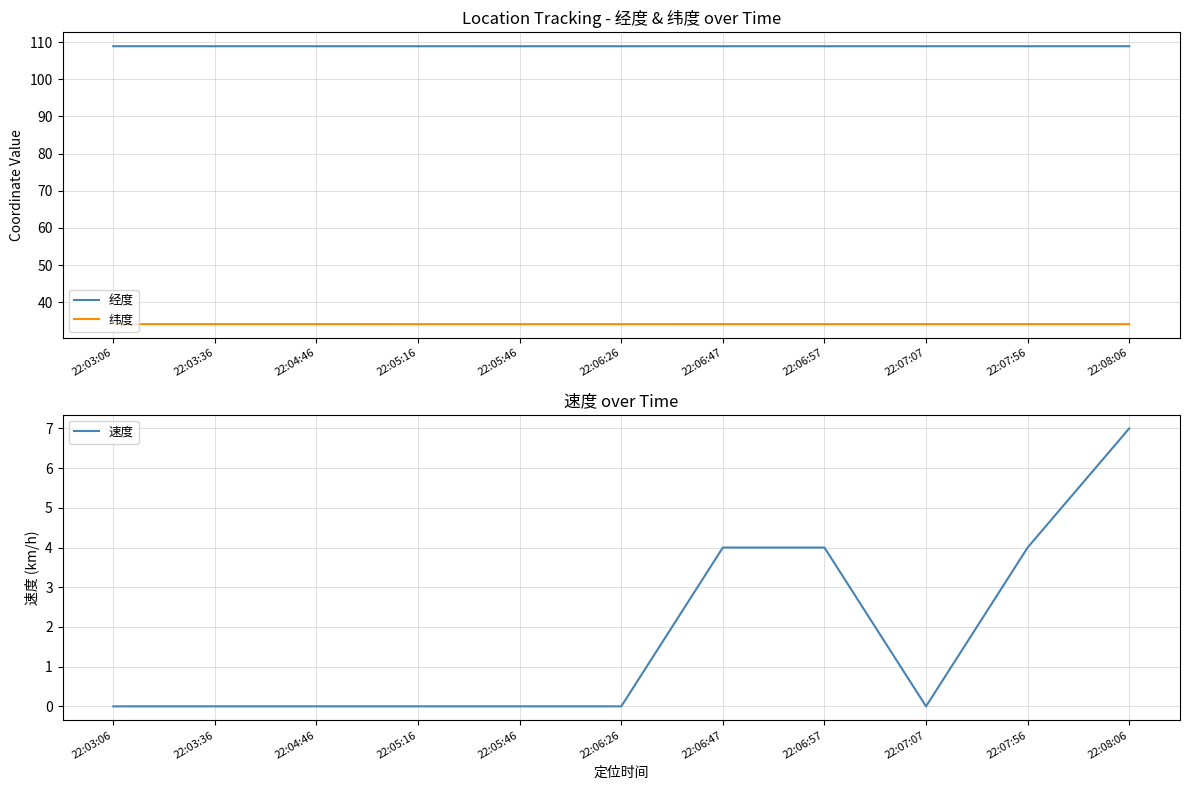

Reading right to left, extract all data points from this chart.

经度: 22:08:06=108.9	22:07:56=108.9	22:07:07=108.9	22:06:57=108.9	22:06:47=108.9	22:06:26=108.9	22:05:46=108.9	22:05:16=108.9	22:04:46=108.9	22:03:36=108.9	22:03:06=108.9
纬度: 22:08:06=34.1	22:07:56=34.1	22:07:07=34.1	22:06:57=34.1	22:06:47=34.1	22:06:26=34.1	22:05:46=34.1	22:05:16=34.1	22:04:46=34.2	22:03:36=34.2	22:03:06=34.2
速度: 22:08:06=7.0	22:07:56=4.0	22:07:07=0.0	22:06:57=4.0	22:06:47=4.0	22:06:26=0.0	22:05:46=0.0	22:05:16=0.0	22:04:46=0.0	22:03:36=0.0	22:03:06=0.0